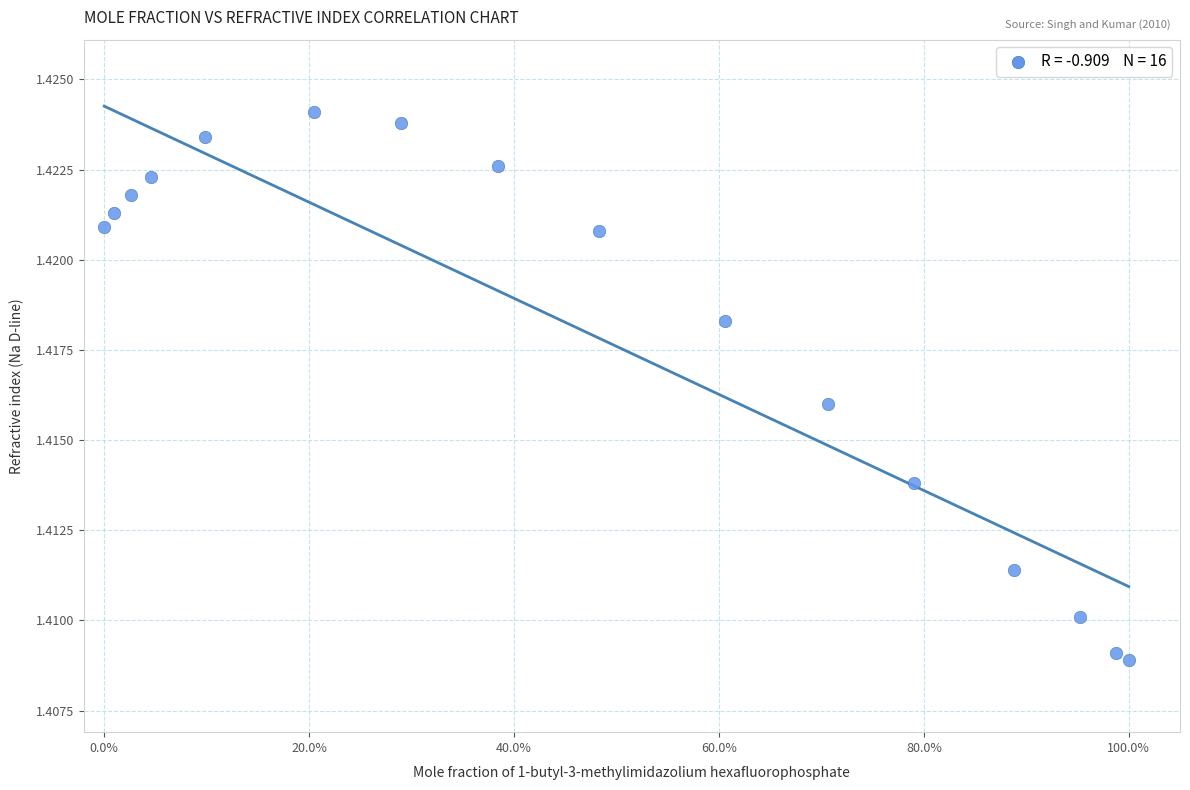

What is the range of X values (max minus min)?

1.0